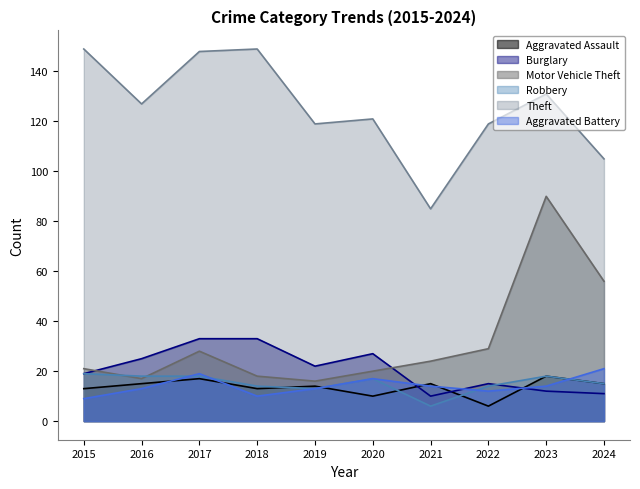

Which series changed the most between 2018 and 2021?

Theft